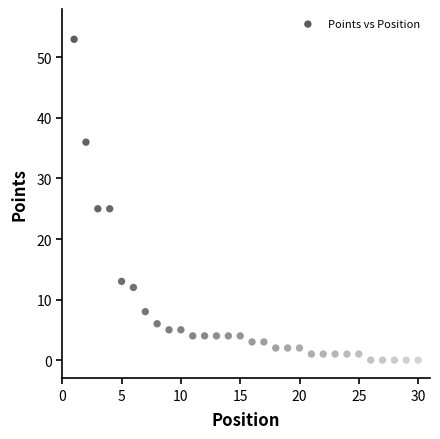

What is the range of Y values (max minus min)?

53